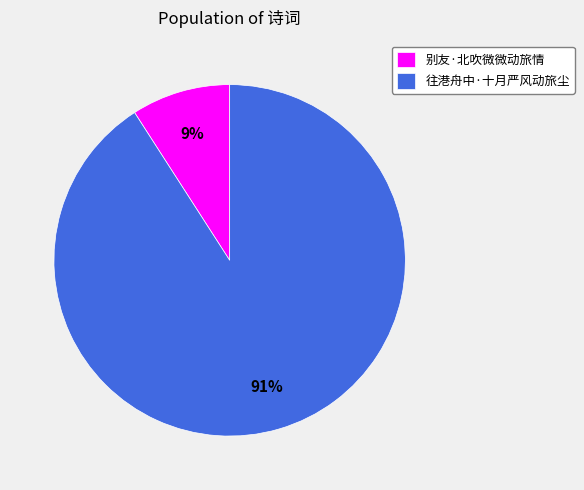

To the nearest percent, what percentage of the pie is 往港舟中·十月严风动旅尘?

91%